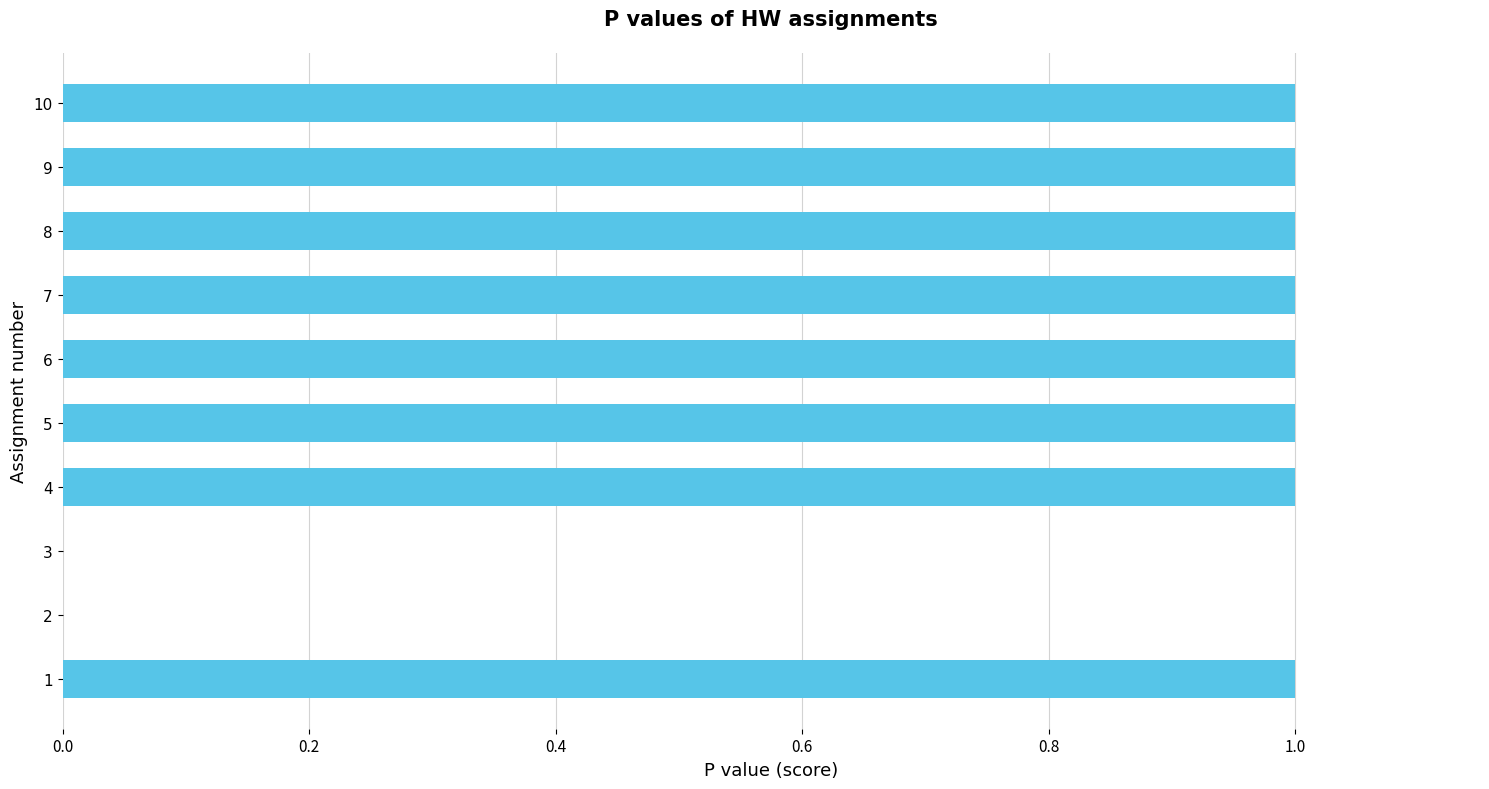

Is it true that the value at 10 is 1?

True